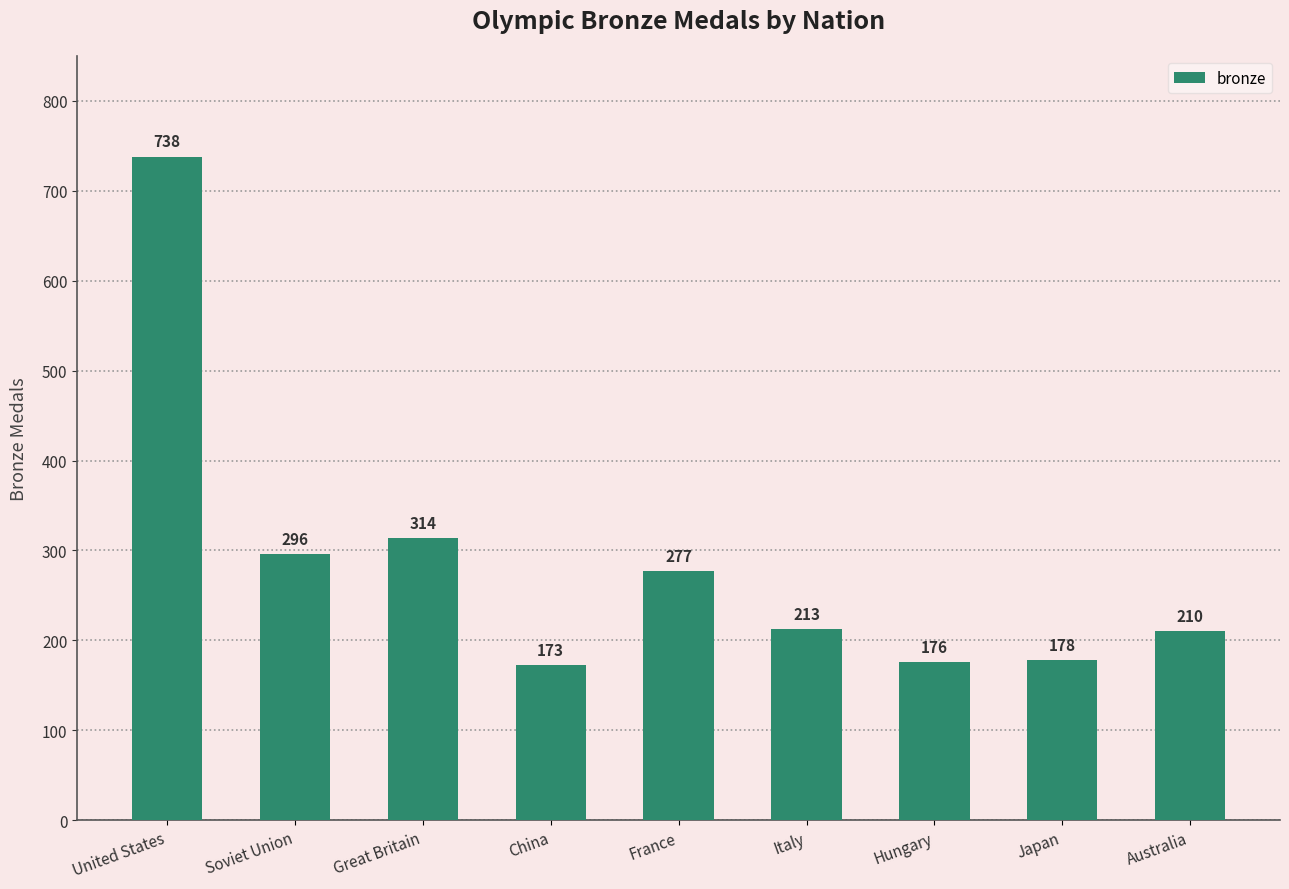

The value at Soviet Union is 496. True or false?

False